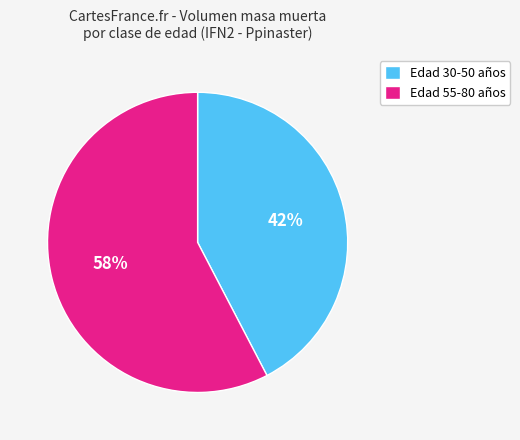

What percentage is the Edad 55-80 años slice, to the nearest percent?

58%